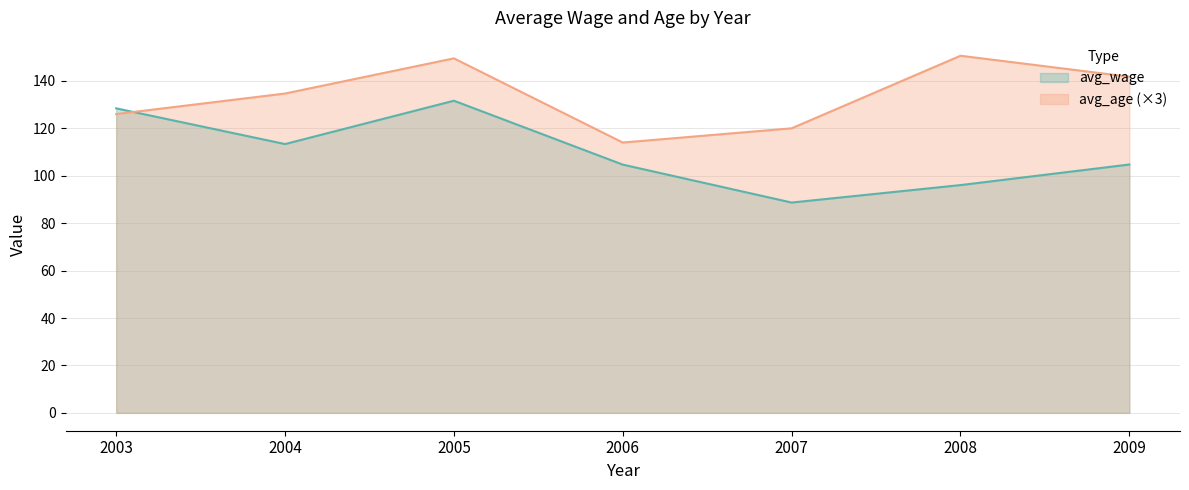

Does the chart display data point markers on the line(s)?

No